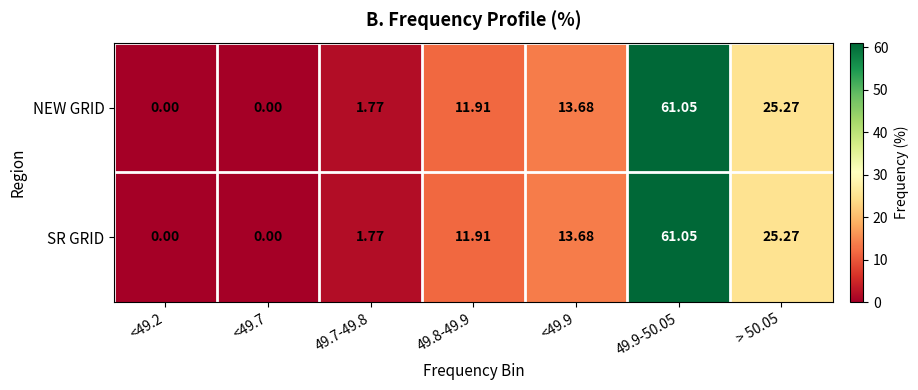

How many data points in NEW GRID are less than 11?

3